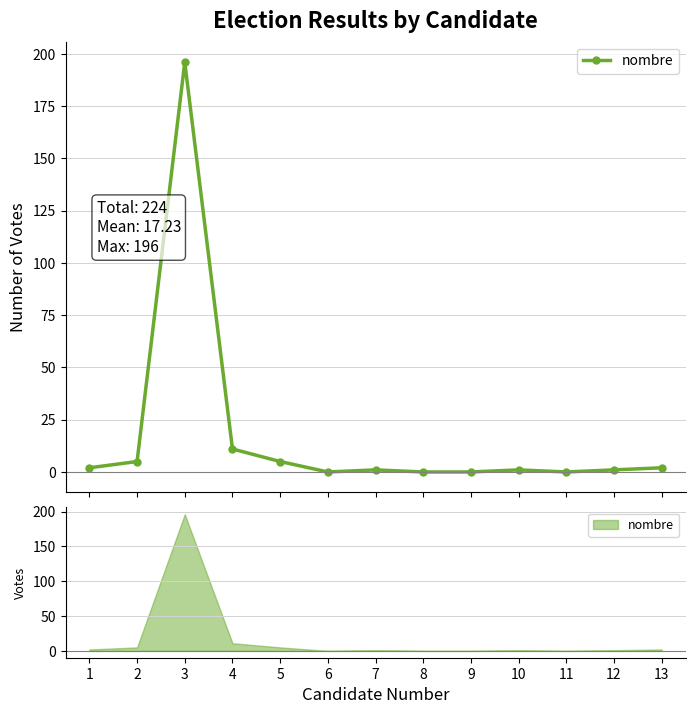

How many positive values are there?

9